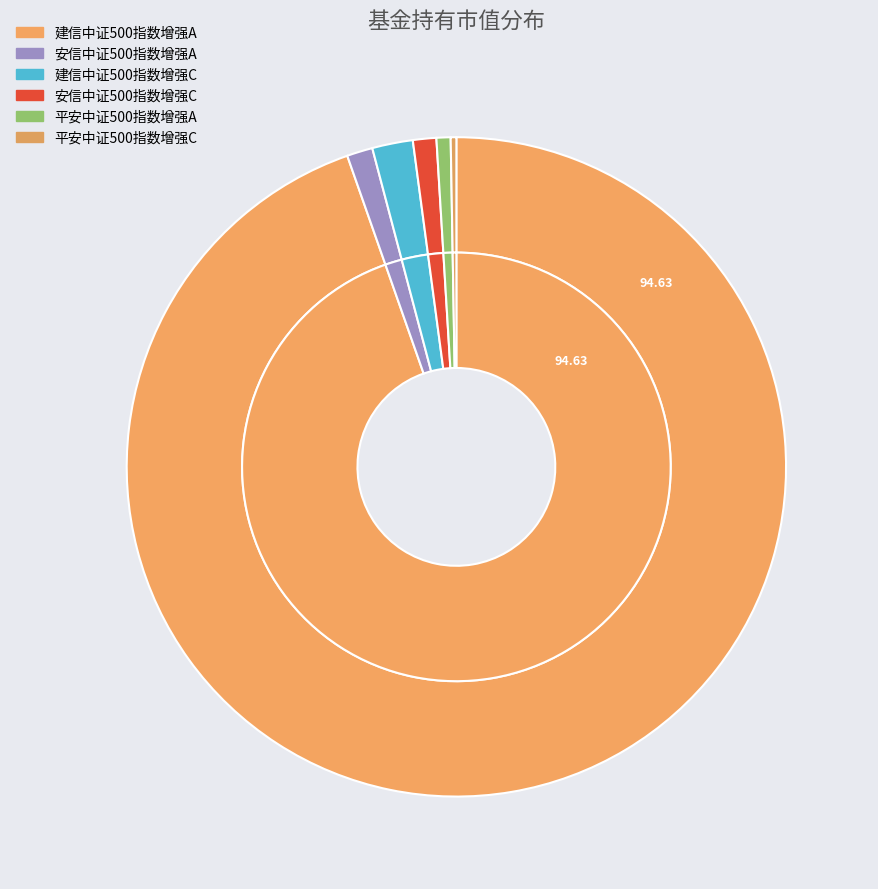

Is 平安中证500指数增强C the majority of the pie?

No